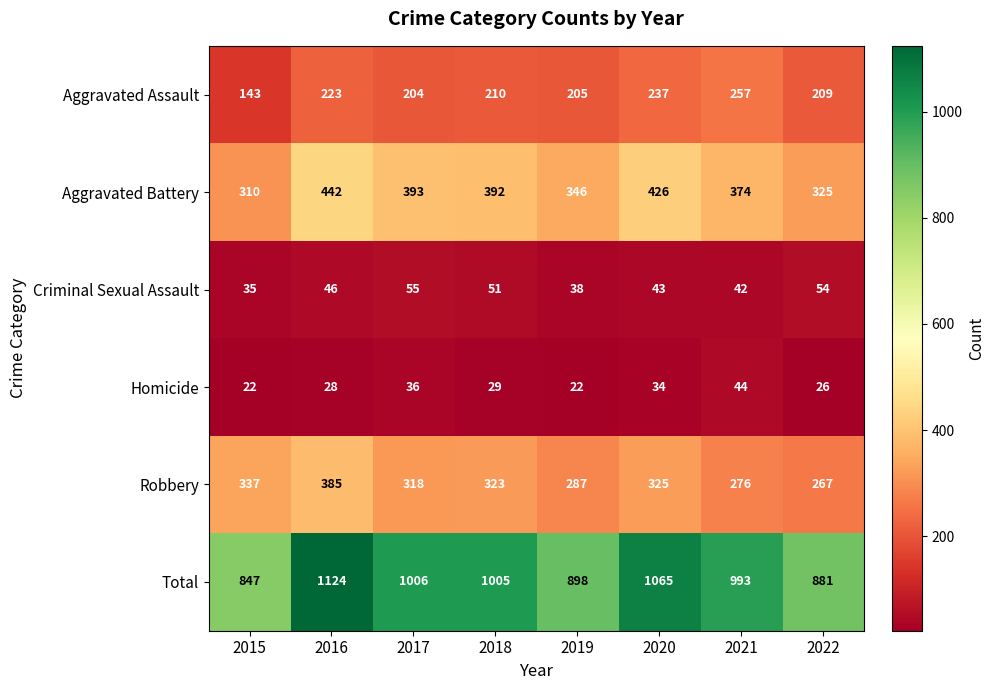

List the labels in order of Aggravated Battery value, largest first.

2016, 2020, 2017, 2018, 2021, 2019, 2022, 2015